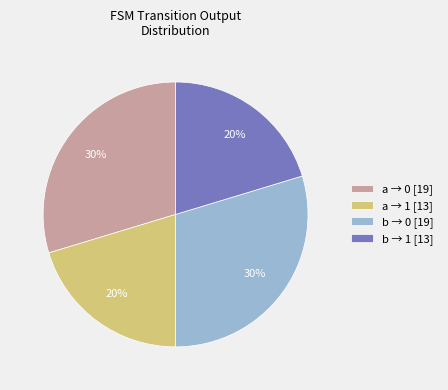

The b → 0 [19] slice represents 30% of the pie. True or false?

True